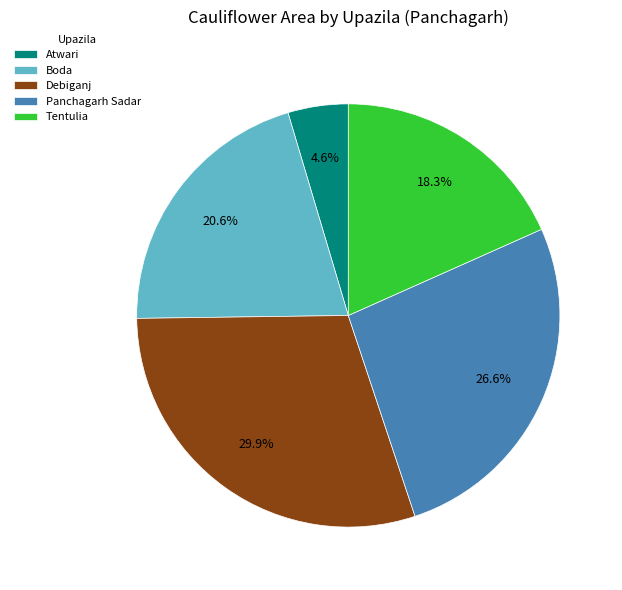

Is Debiganj the majority of the pie?

No